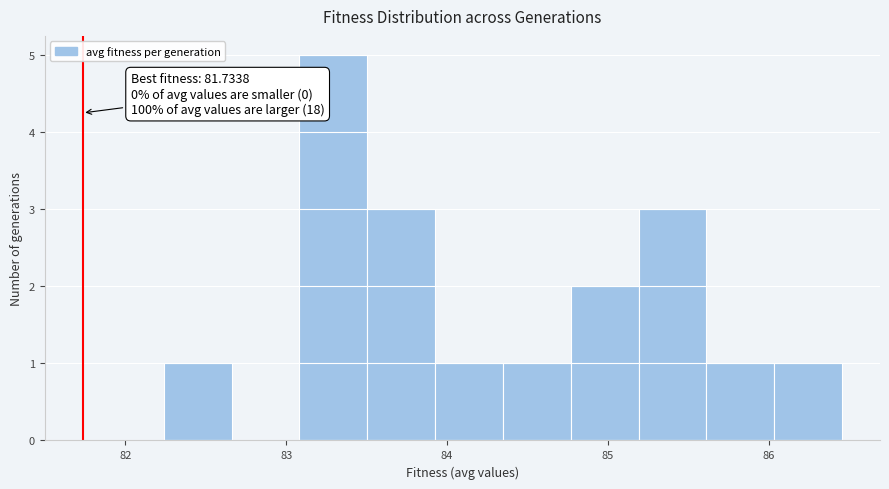

Which range on the x-axis has the tallest bar?

83.1 to 83.5